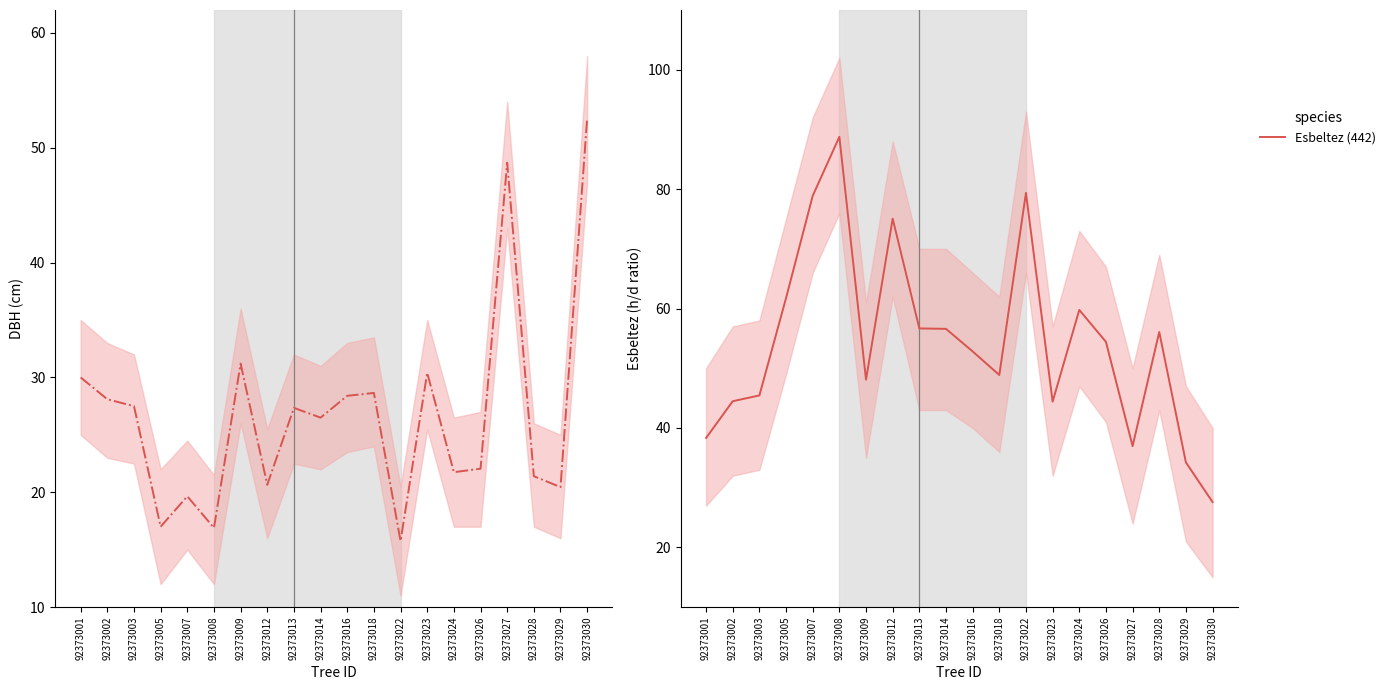

Which has a higher value, 92373007 or 92373002?

92373002